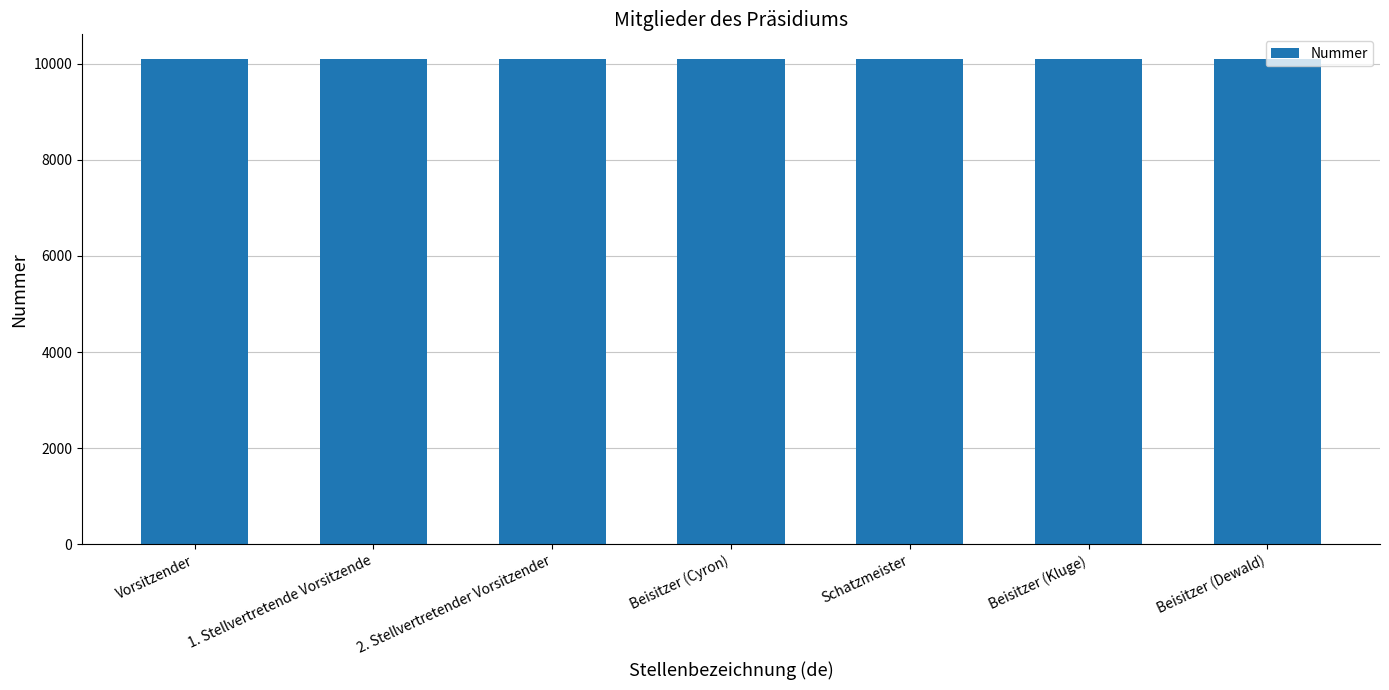

What is the difference between the maximum and minimum values?

6